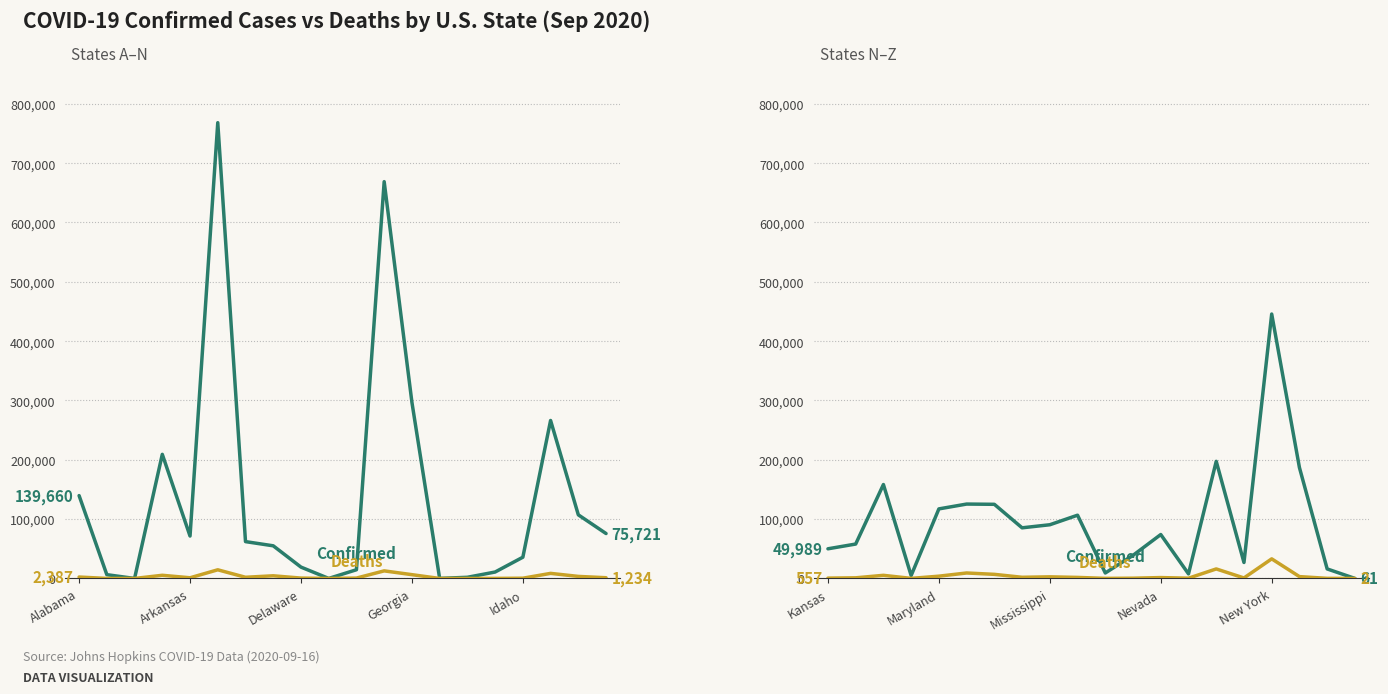

How many lines are shown in the chart?

2